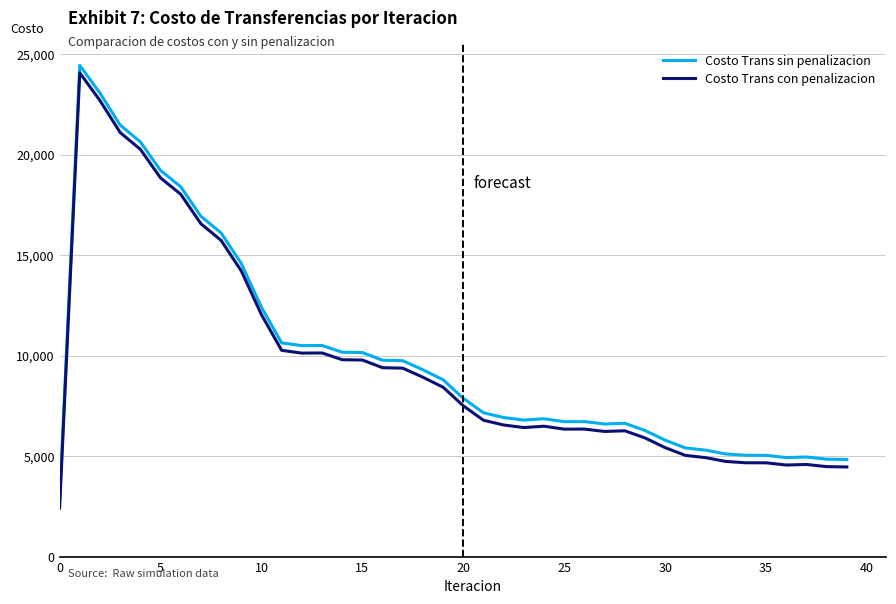

What is the highest value of the Costo Trans con penalizacion series?

24068.6